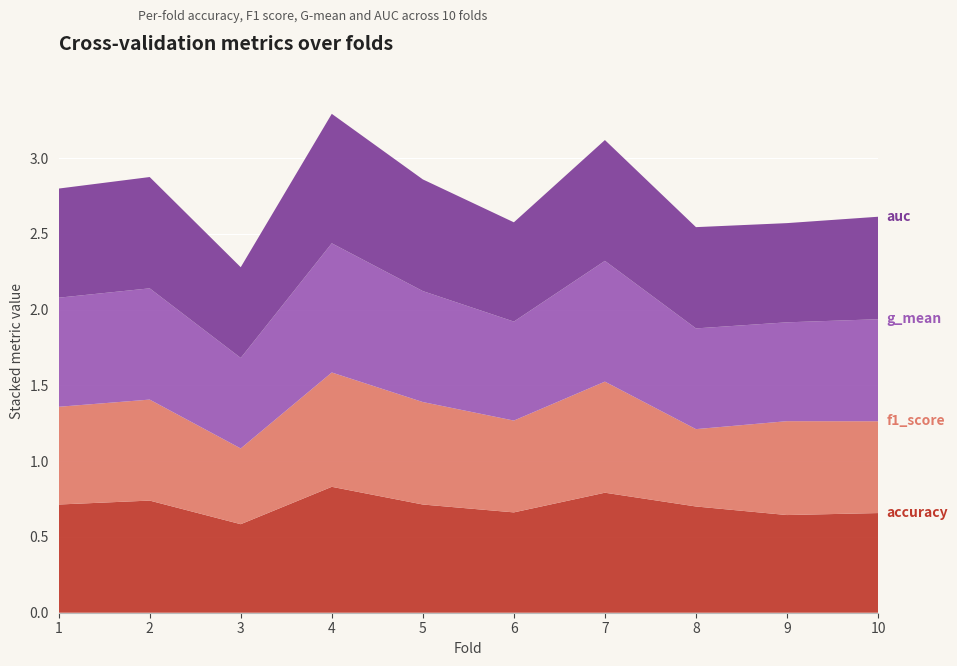

Reading left to right, list all the values displayed in this chart.

accuracy: 1=0.7	2=0.7	3=0.6	4=0.8	5=0.7	6=0.7	7=0.8	8=0.7	9=0.6	10=0.7
f1_score: 1=0.6	2=0.7	3=0.5	4=0.8	5=0.7	6=0.6	7=0.7	8=0.5	9=0.6	10=0.6
g_mean: 1=0.7	2=0.7	3=0.6	4=0.9	5=0.7	6=0.7	7=0.8	8=0.7	9=0.7	10=0.7
auc: 1=0.7	2=0.7	3=0.6	4=0.9	5=0.7	6=0.7	7=0.8	8=0.7	9=0.7	10=0.7